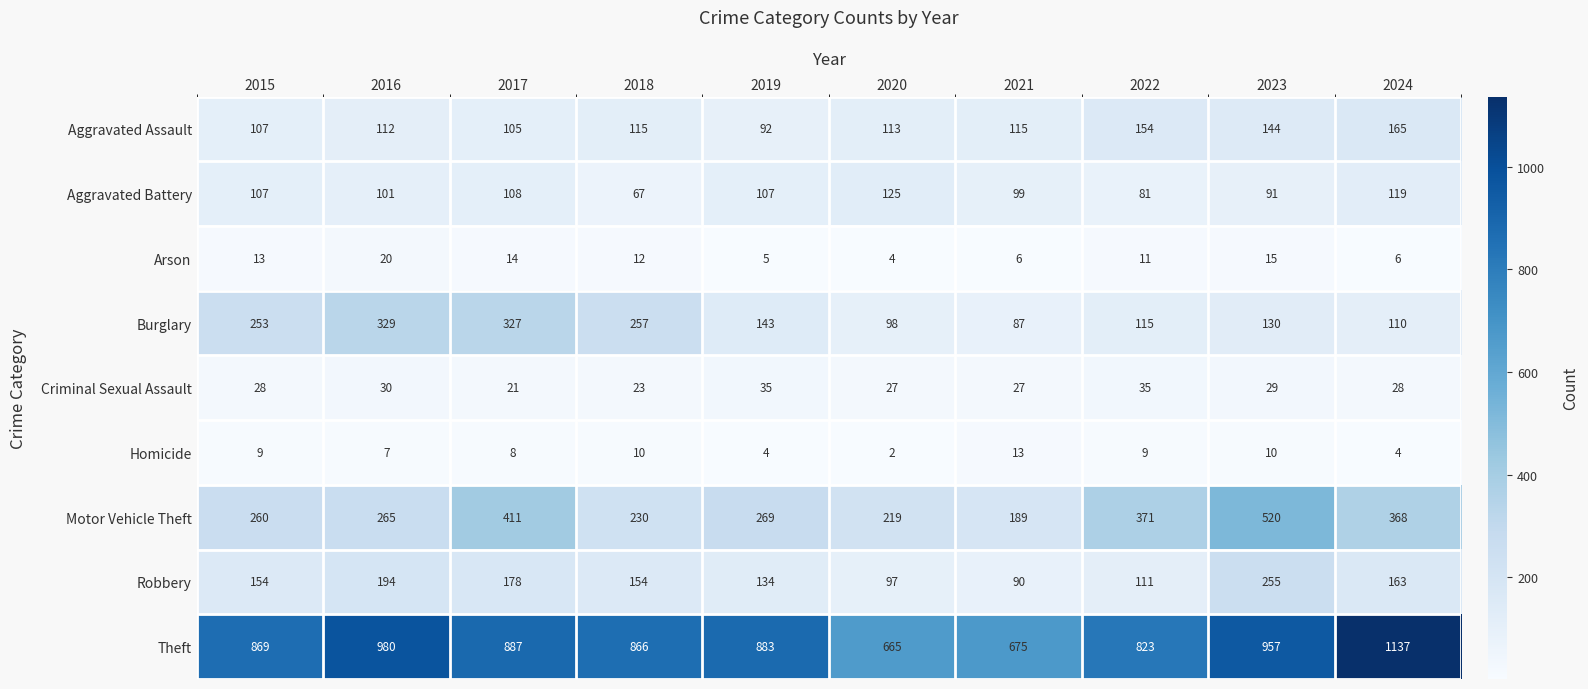

Between 2019 and 2022, which series saw the biggest shift?

Motor Vehicle Theft